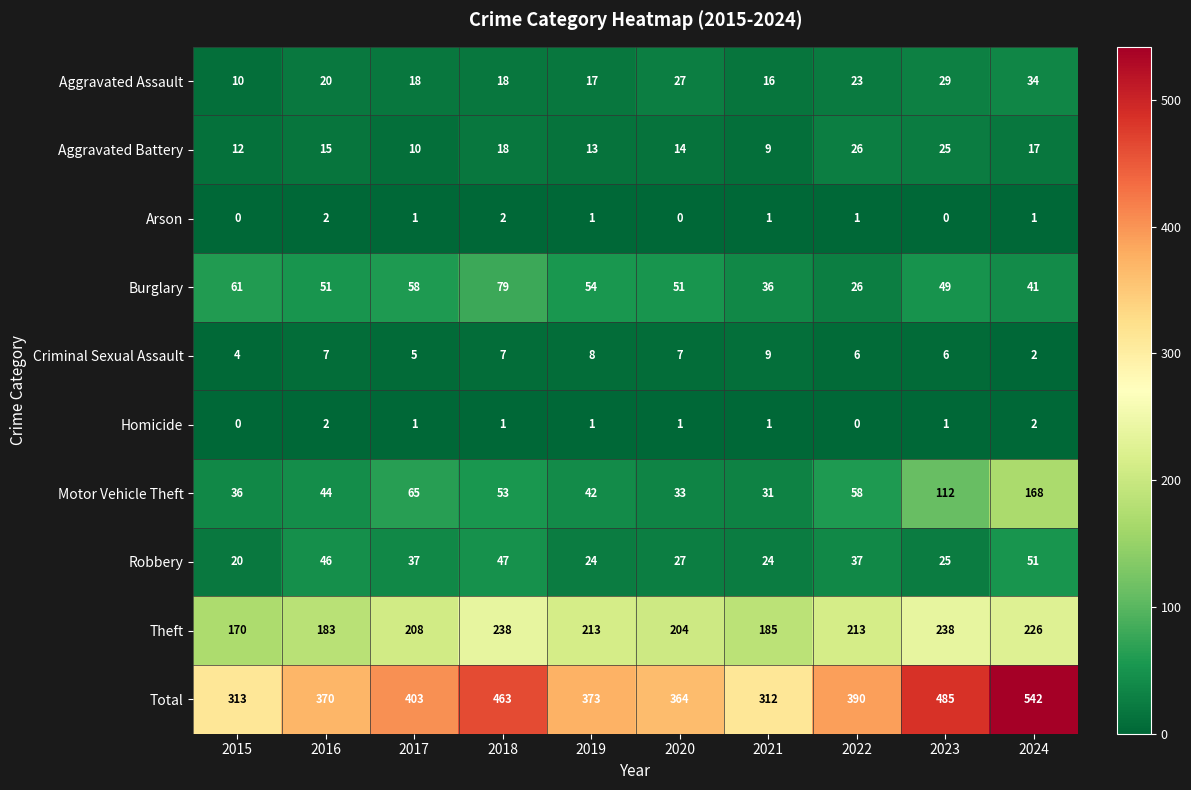

Count the Homicide values in the range 1 to 2.

8